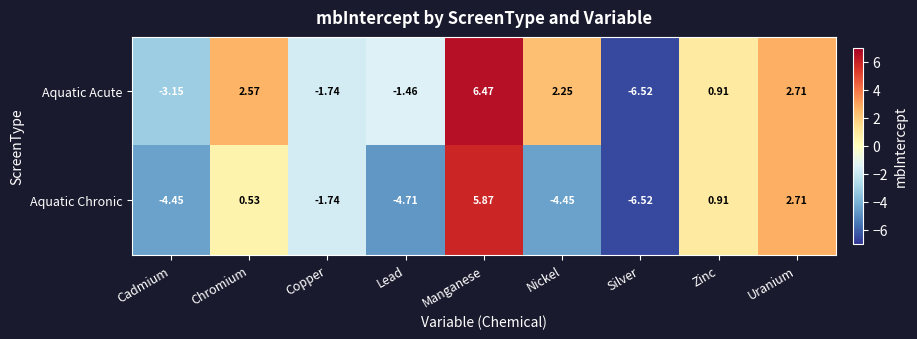

List the series in order of their peak value, lowest first.

Aquatic Chronic, Aquatic Acute